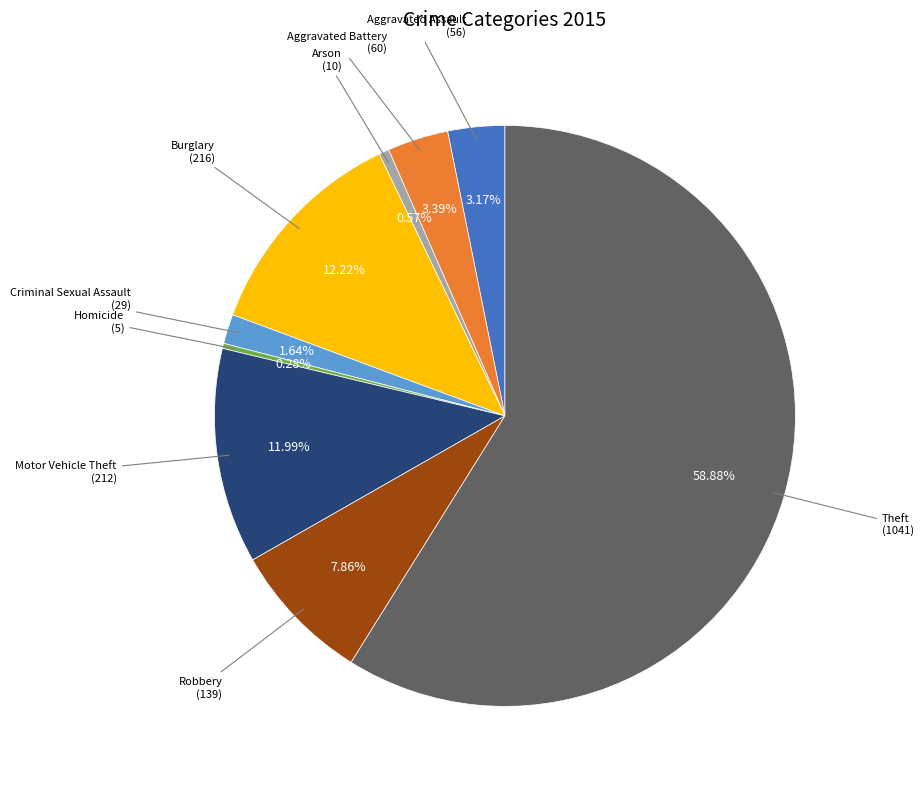

What is the largest slice in the pie chart?

Theft